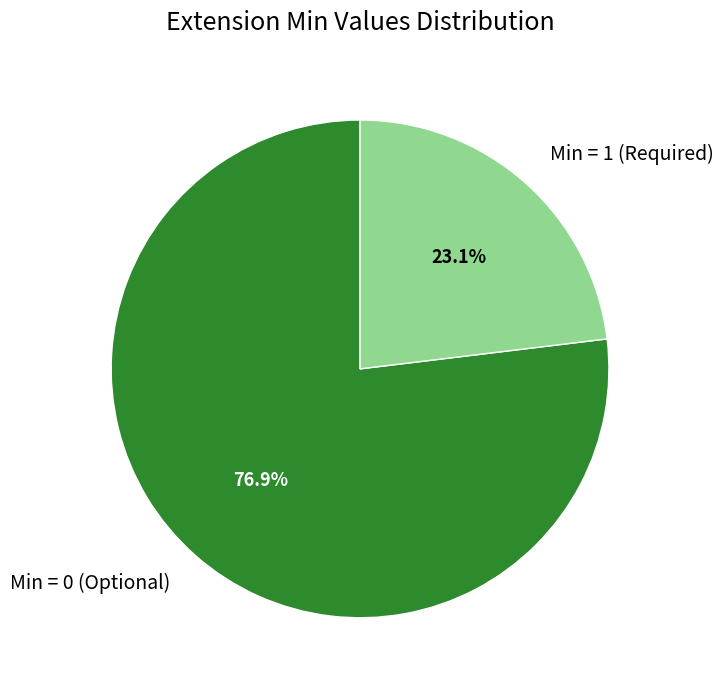

Between Min = 1 (Required) and Min = 0 (Optional), which is larger?

Min = 0 (Optional)